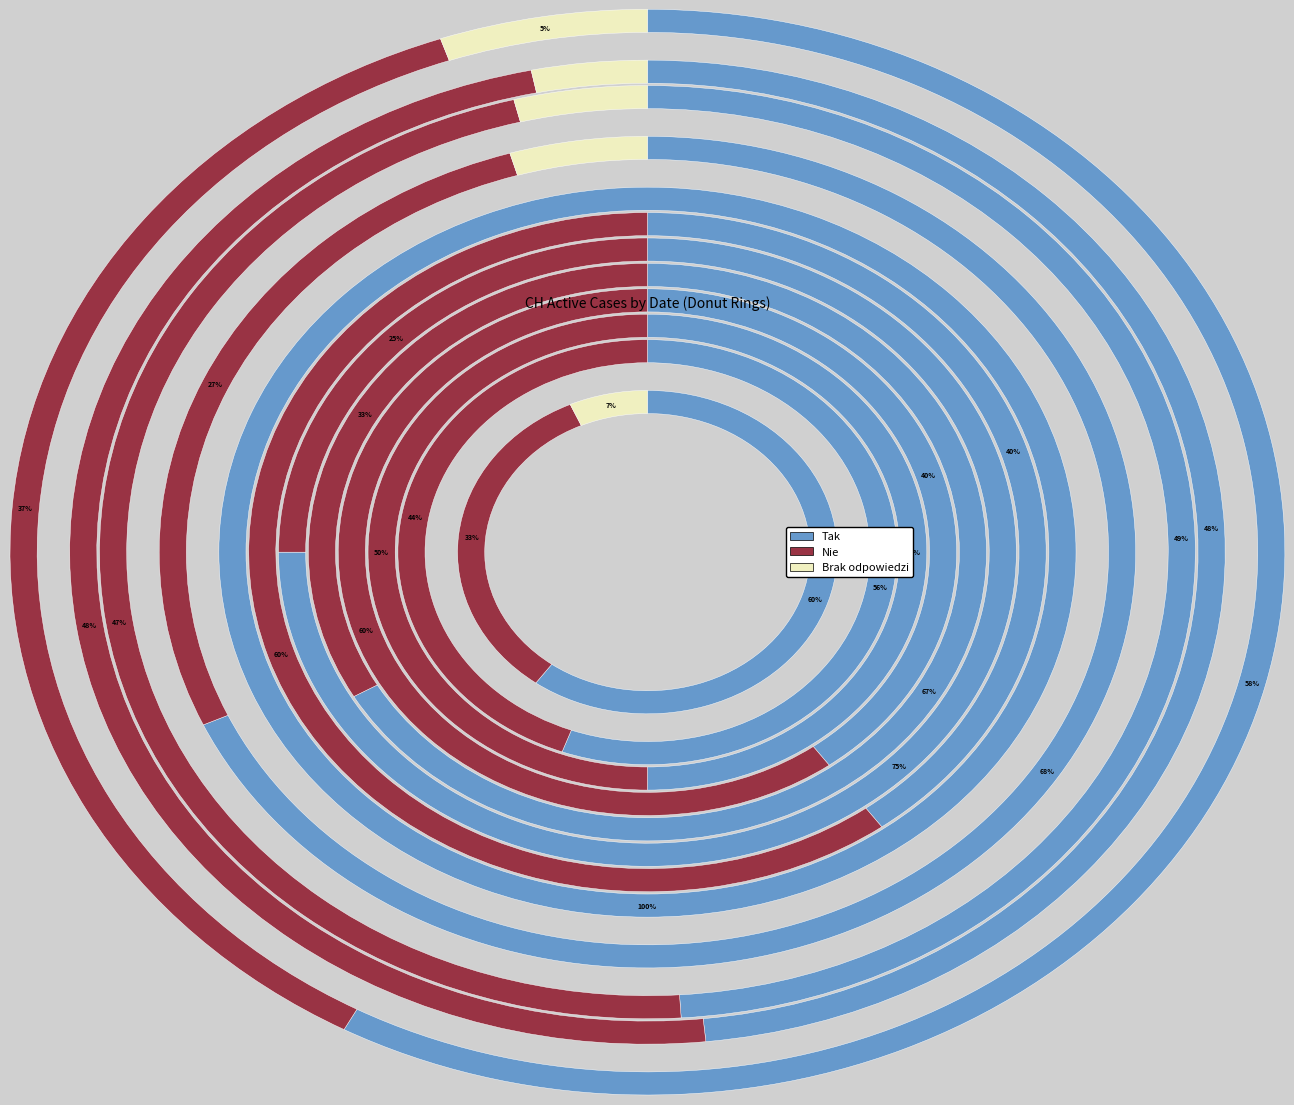

Does 2020-06-13 account for over 50% of the chart?

No